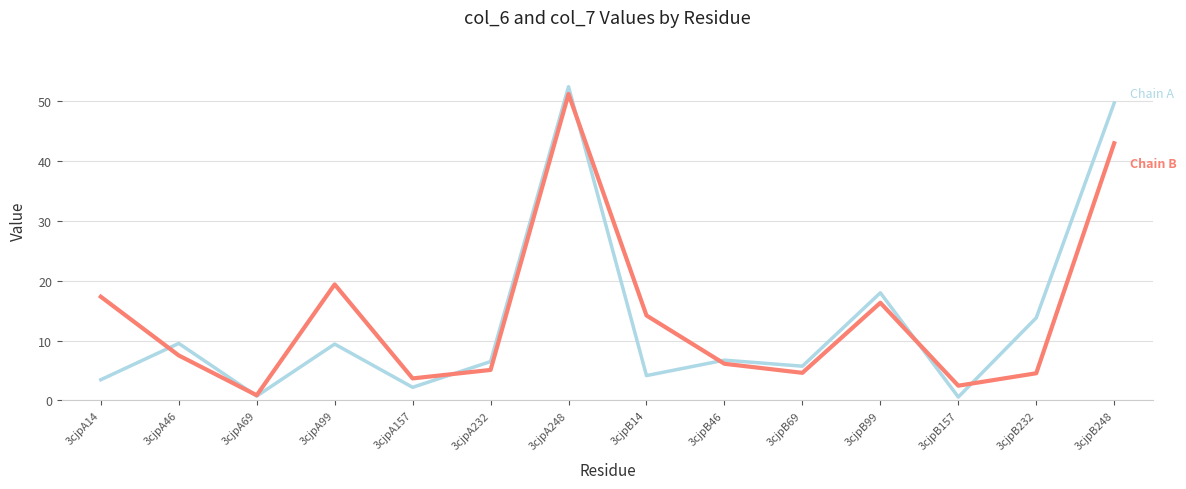

Does the chart have visible grid lines?

Yes